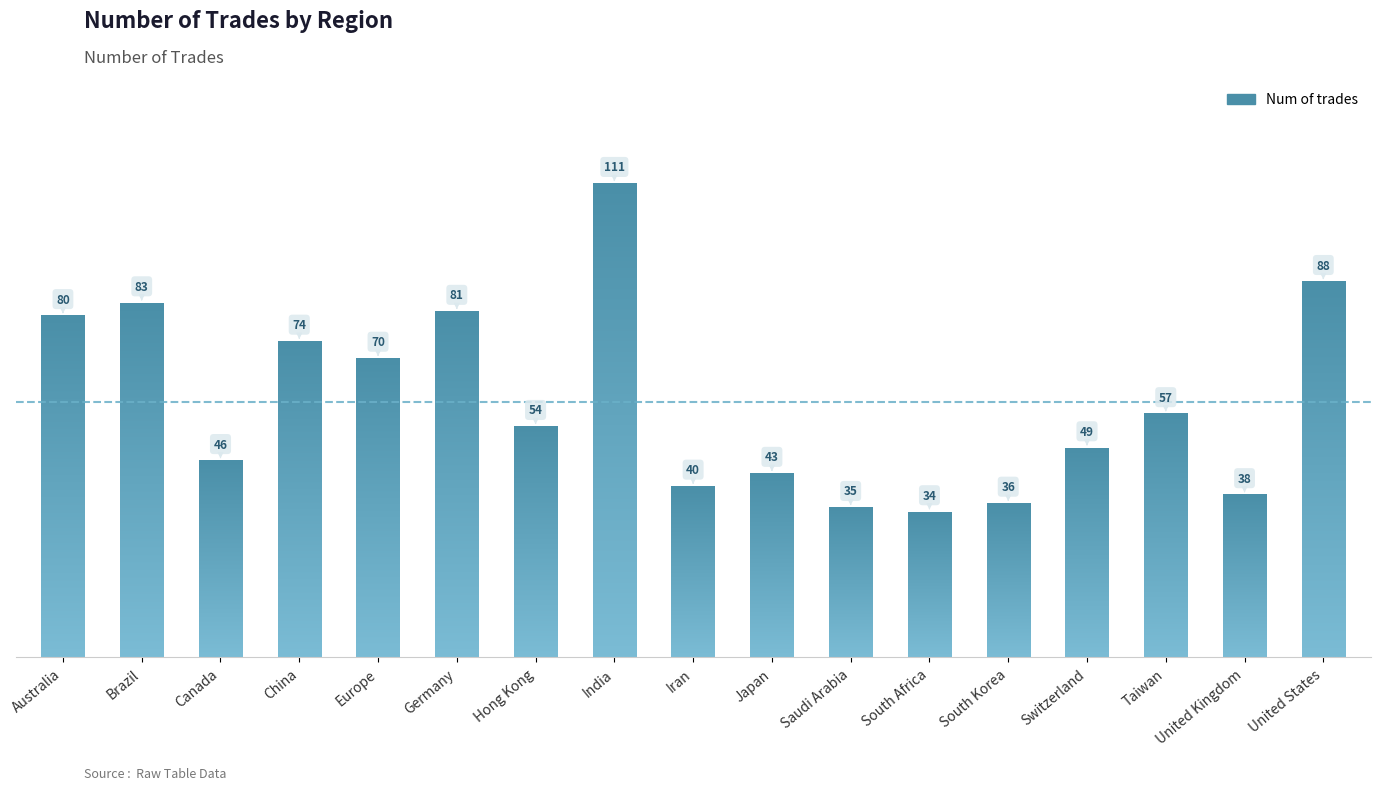

Reading left to right, transcribe all the data shown in this chart.

80	83	46	74	70	81	54	111	40	43	35	34	36	49	57	38	88